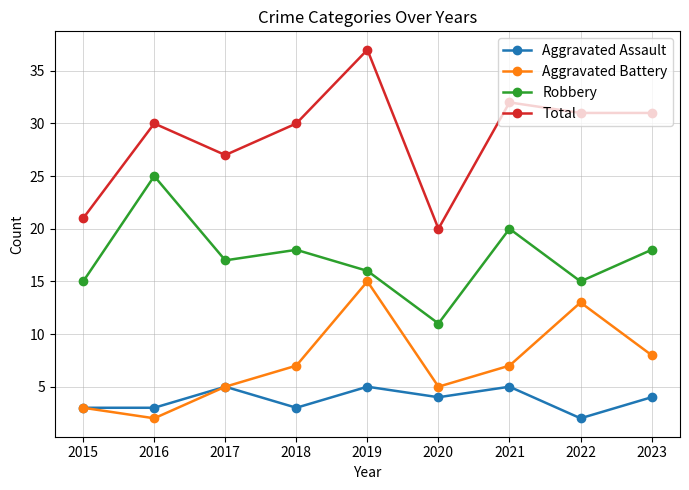

True or false: Total and Robbery intersect in this chart.

False